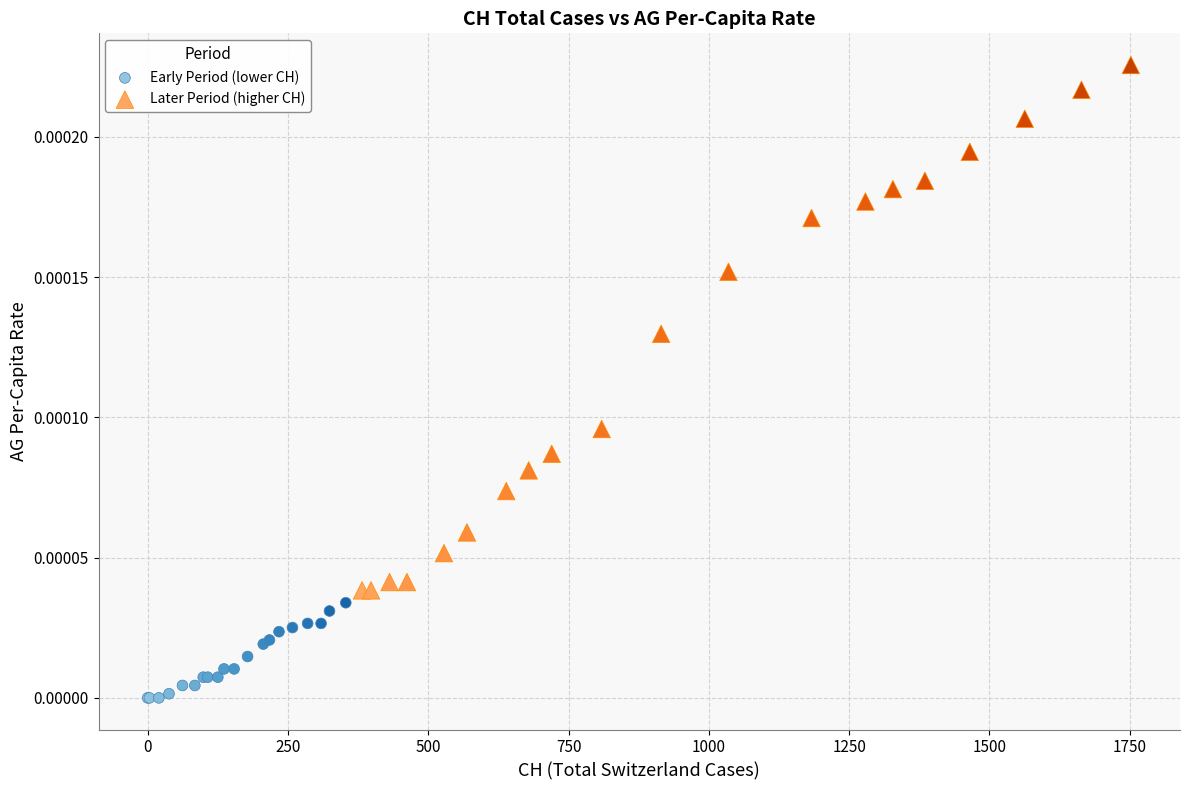

Which series has the largest Y range (max minus min)?

Later Period (higher CH)